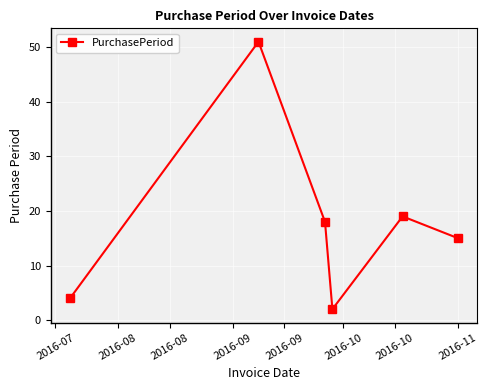

How many interior local peaks (higher than both neighbors) does the data have?

2